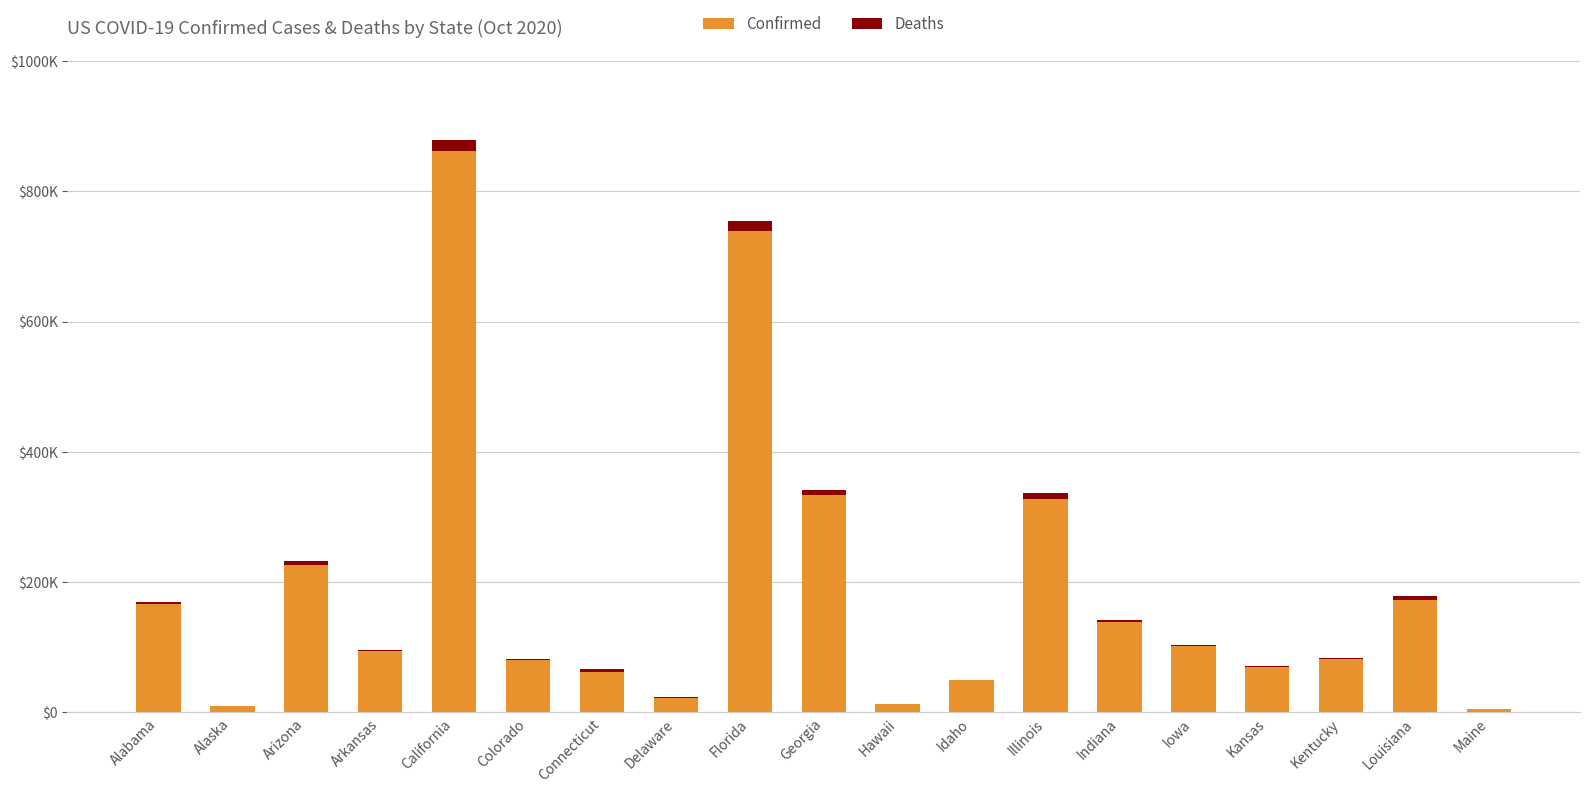

True or false: Deaths has a value of 659 at Delaware.

True